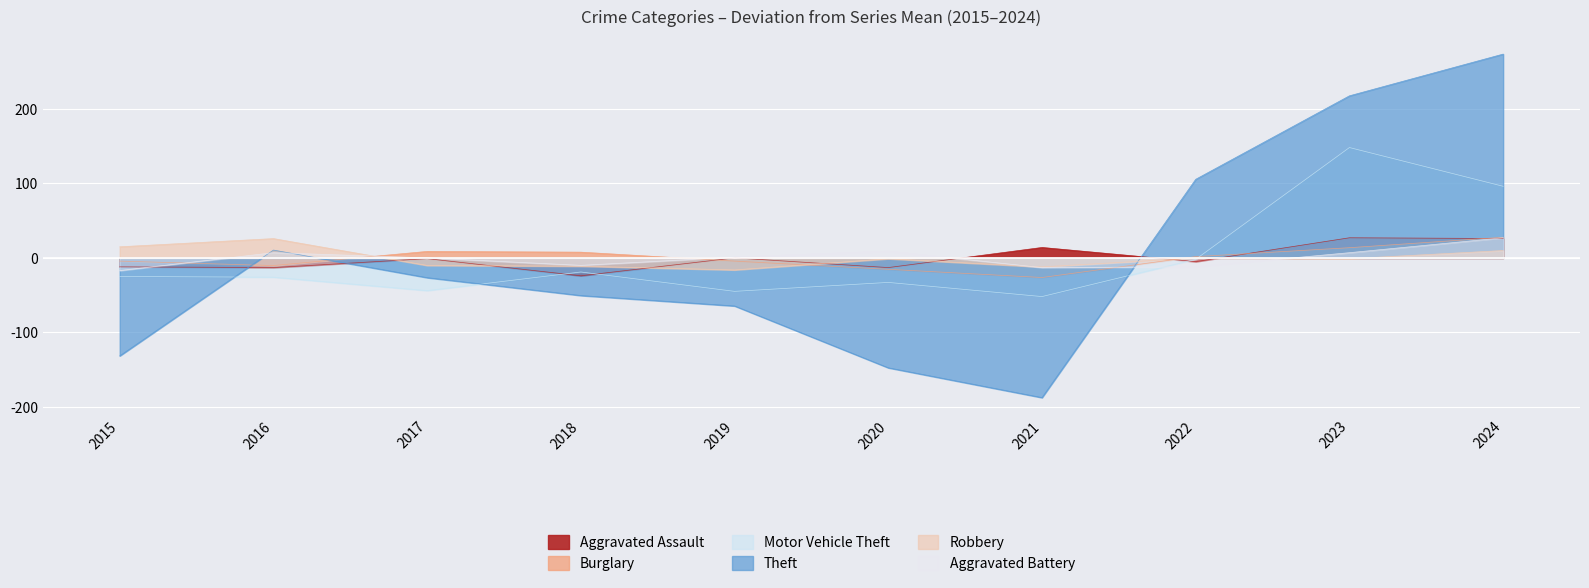

Which has a higher value, 2020 or 2015?

2015